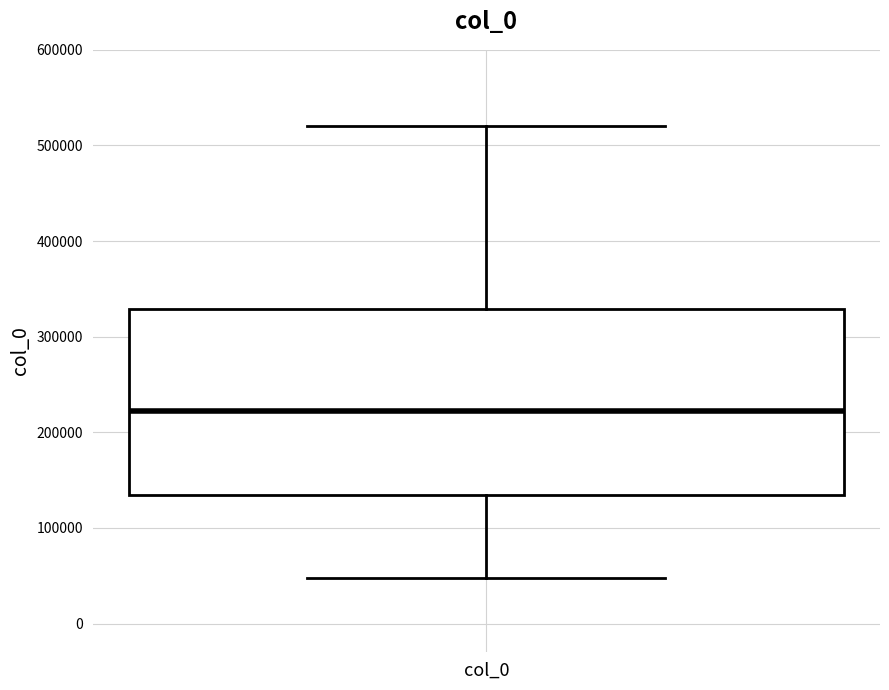

Where does the median line of the box for col_0 sit on the y-axis? The values are not printed on the chart, so give them approximately, as read against the axis.

220000